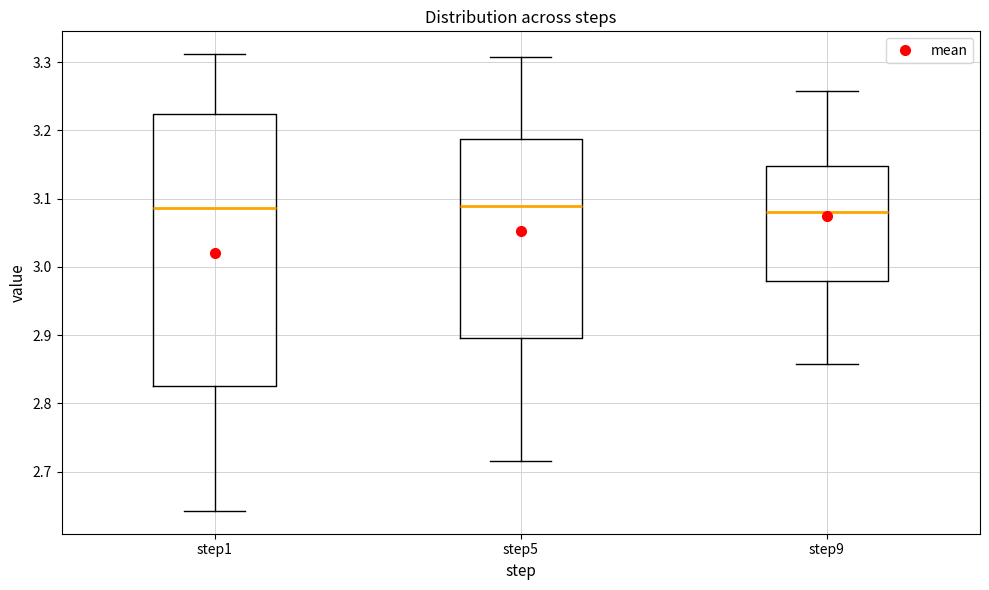

Reading left to right, transcribe this box plot: for each box, give where its median line is, the range the box spans, and where its two whiskers end, as read against the y-axis. The values are not printed on the chart, so give them approximately, as read against the axis.

step1: median 3.09, box 2.83 to 3.22, whiskers 2.64 to 3.31
step5: median 3.09, box 2.90 to 3.19, whiskers 2.72 to 3.31
step9: median 3.08, box 2.98 to 3.15, whiskers 2.86 to 3.26